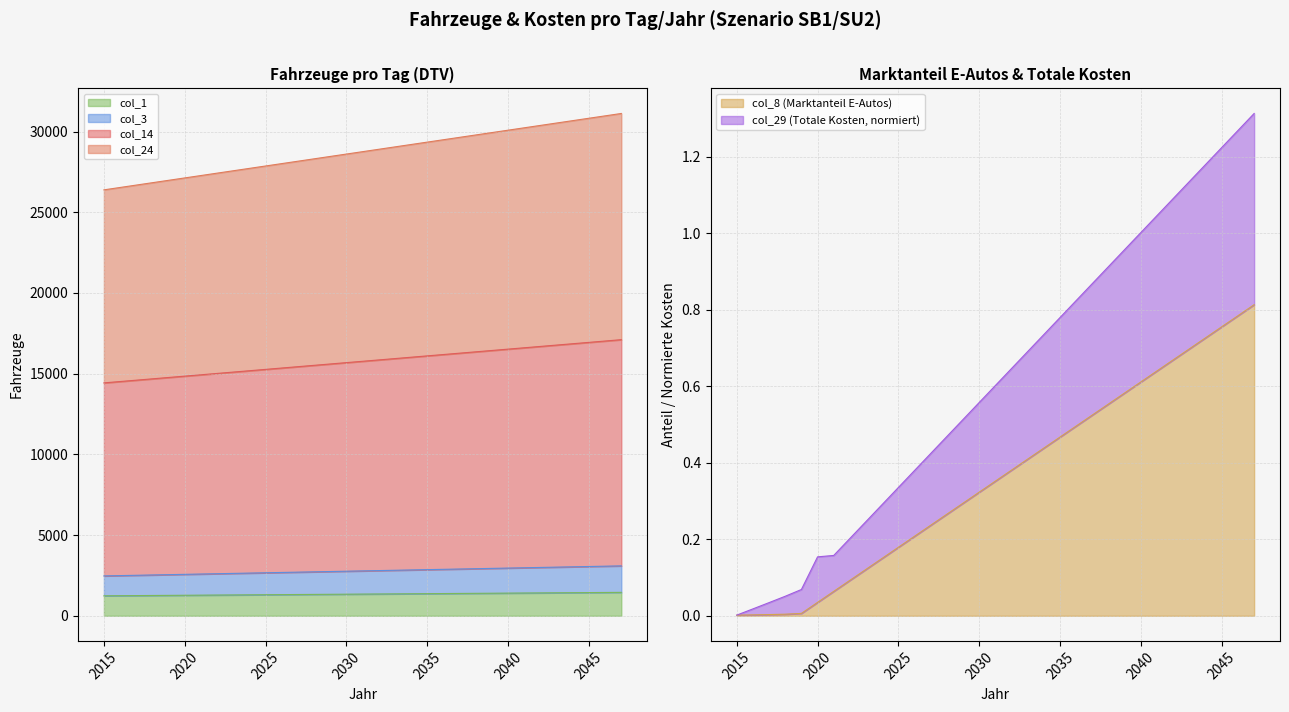

Does the chart display data point markers on the line(s)?

No